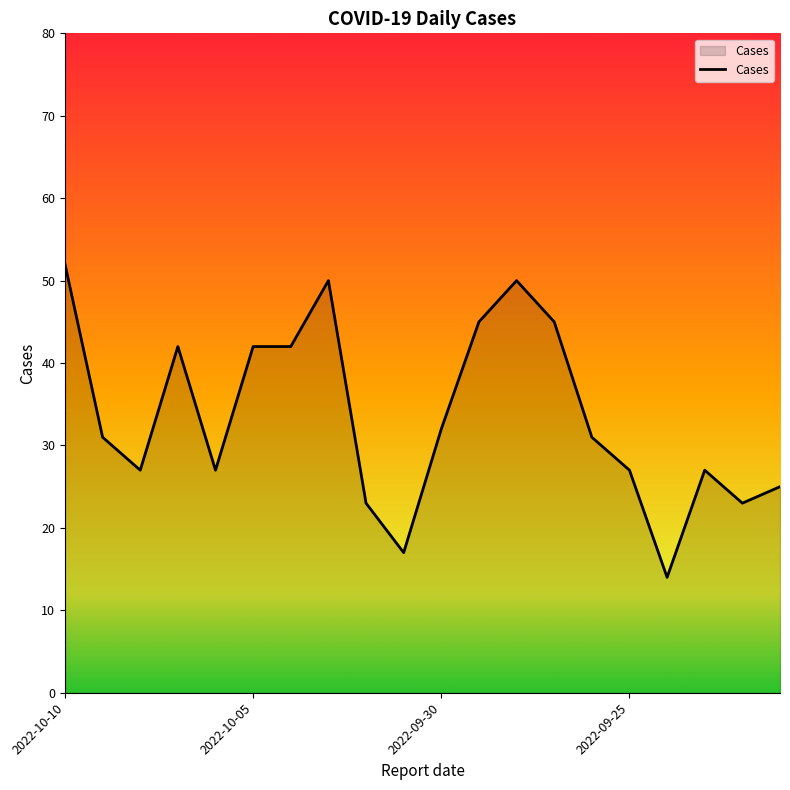

What is the greatest value displayed?

52